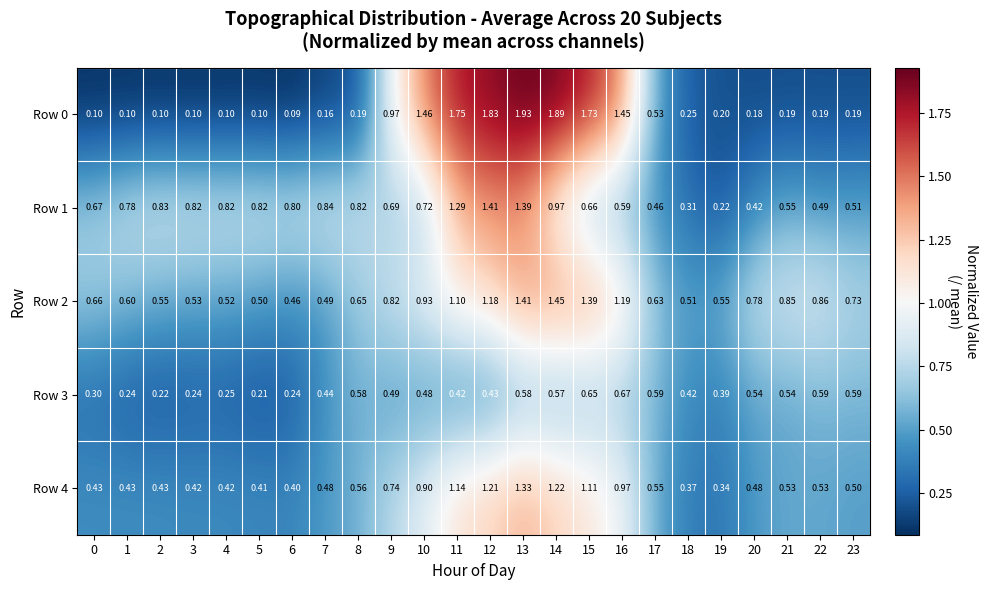

Is the value of Row 3 at 10 greater than the value of Row 4 at 0?

Yes